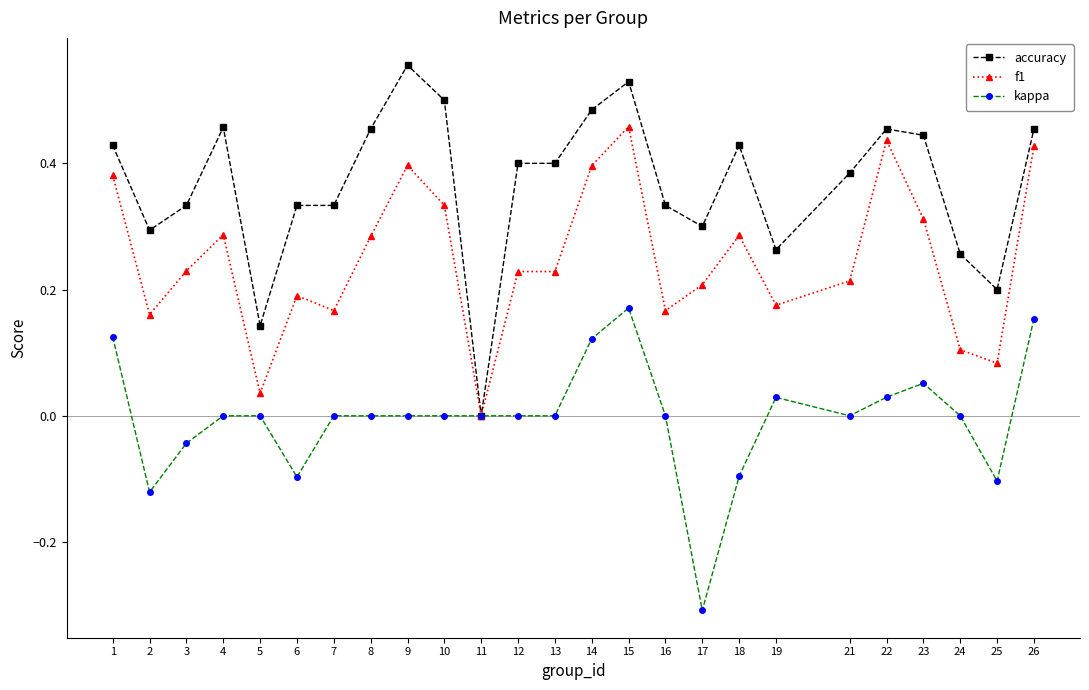

Where is the first local maximum for f1?

4